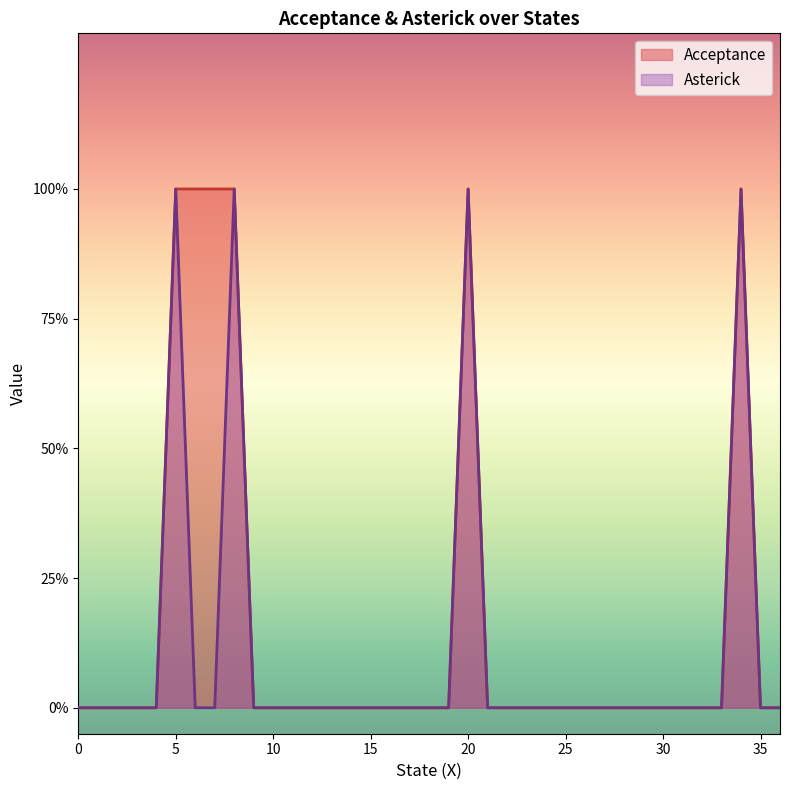

How many interior local peaks does the Asterick series have?

4